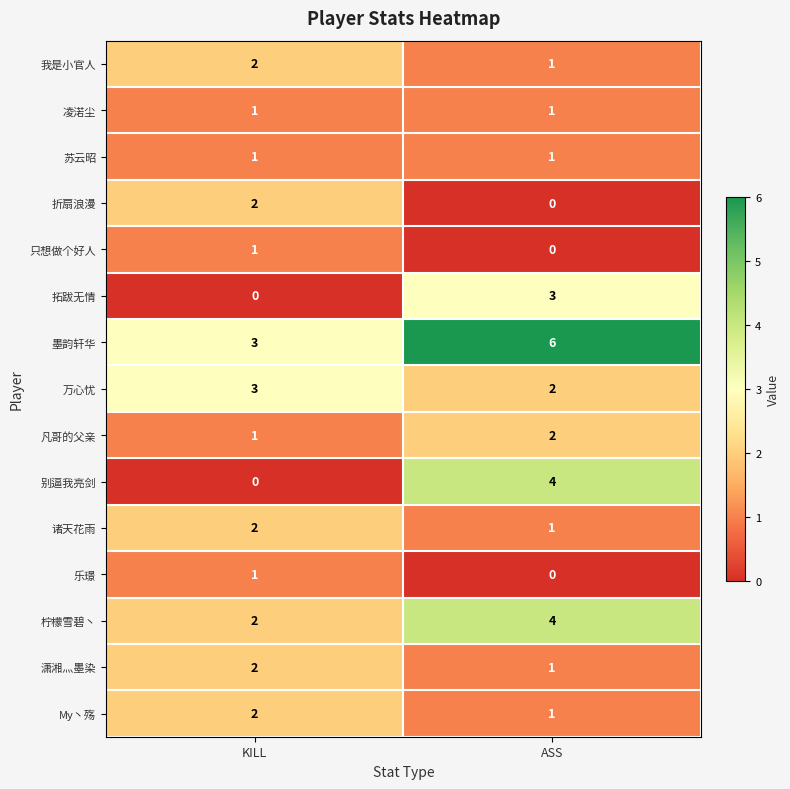

Is it true that 柠檬雪碧丶 equals 4 at ASS?

True